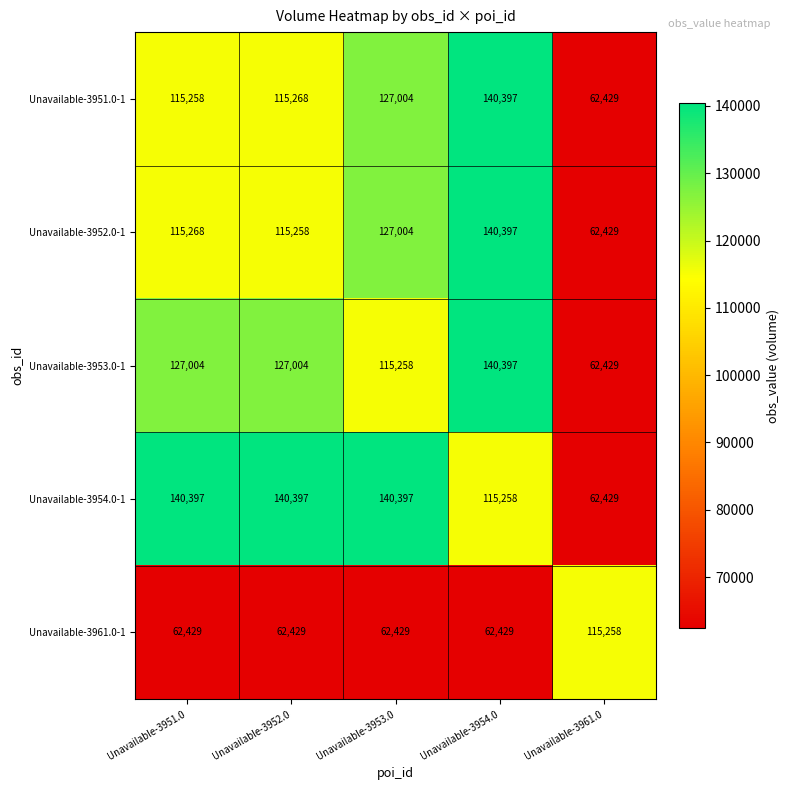

At how many categories does at least one series exceed 69603?

5